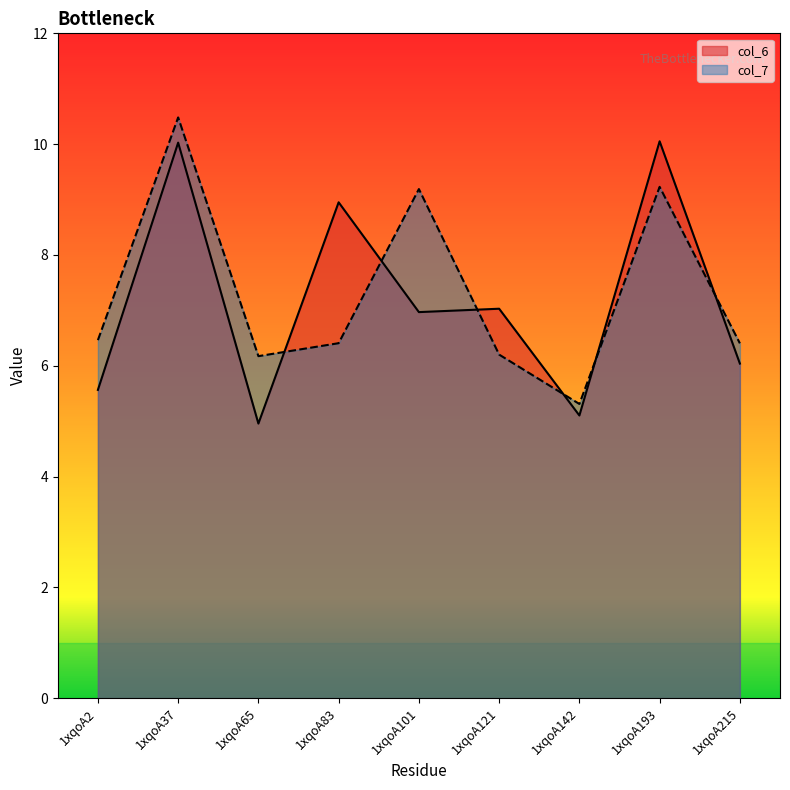

Rank the series by their maximum value, from lowest to highest.

col_6, col_7